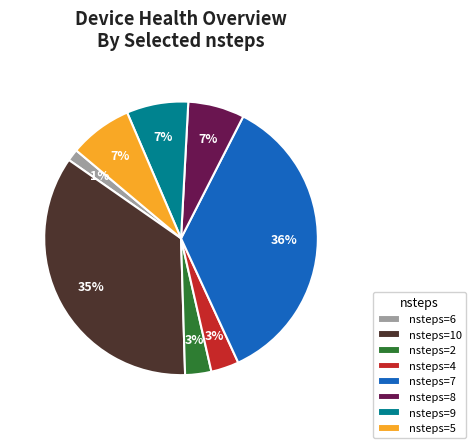

To the nearest percent, what portion does nsteps=7 represent?

36%